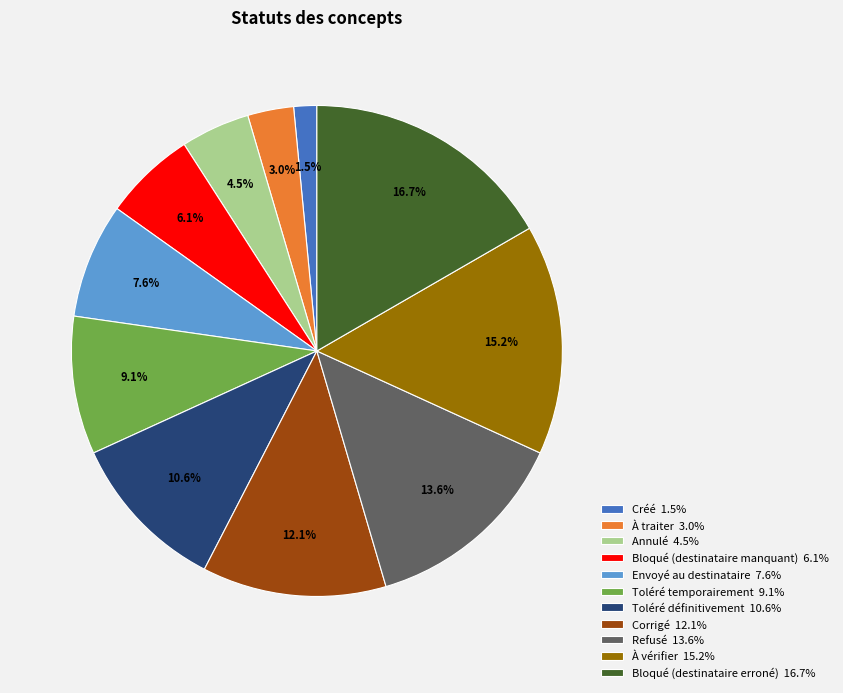

Combined, do Corrigé and Bloqué (destinataire manquant) account for over 50%?

No